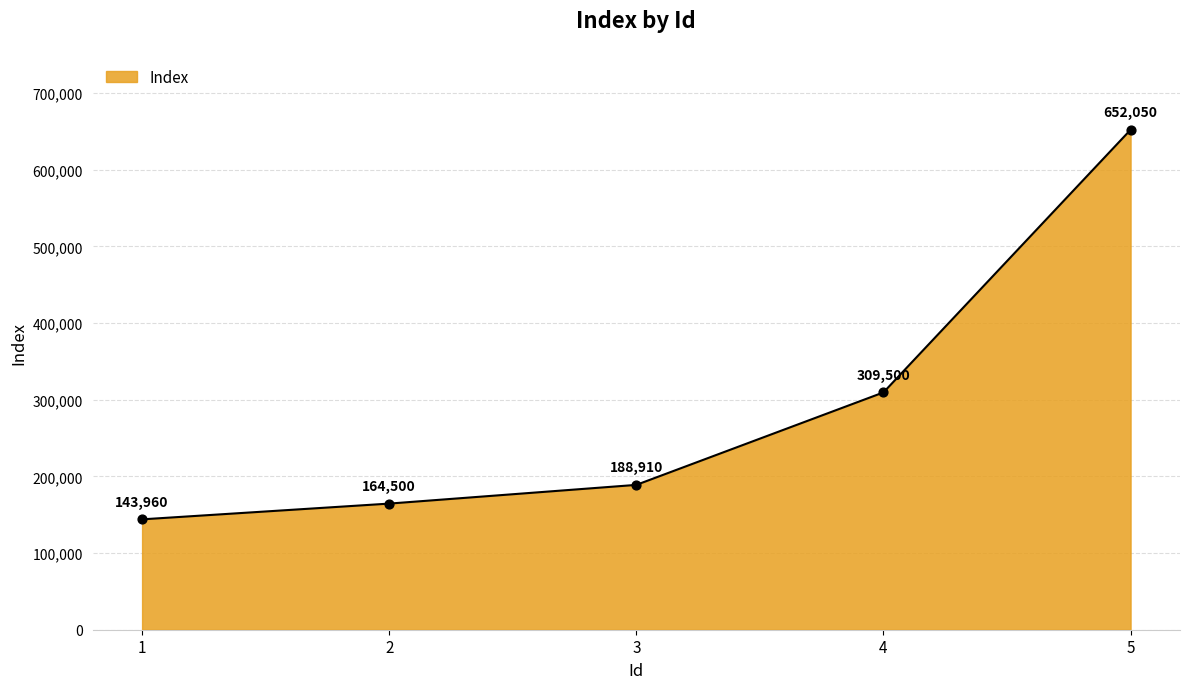

What is the change in value from 2 to 3?

+24410